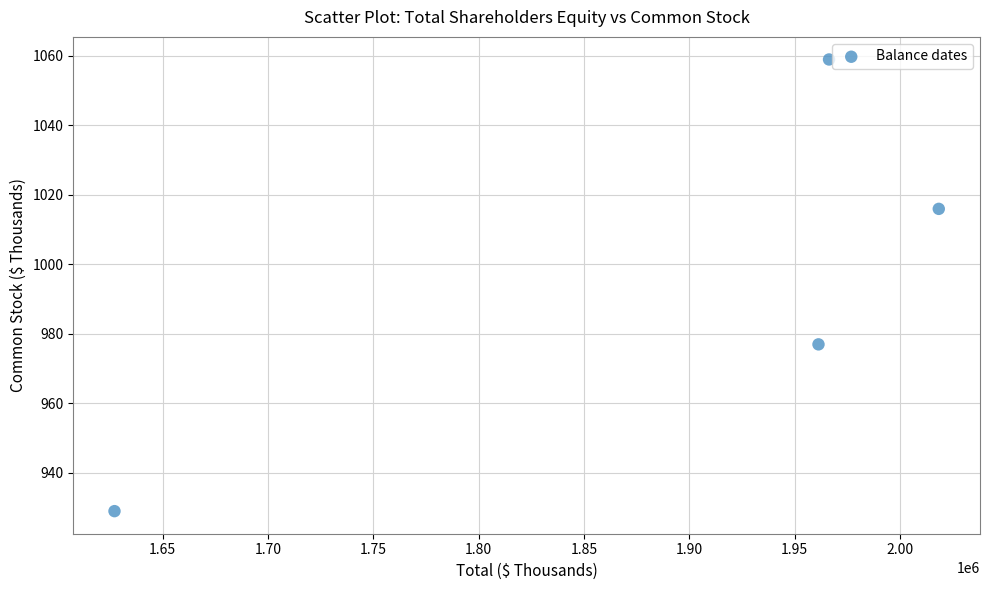

What Y value in the scatter plot is closest to 994?

977